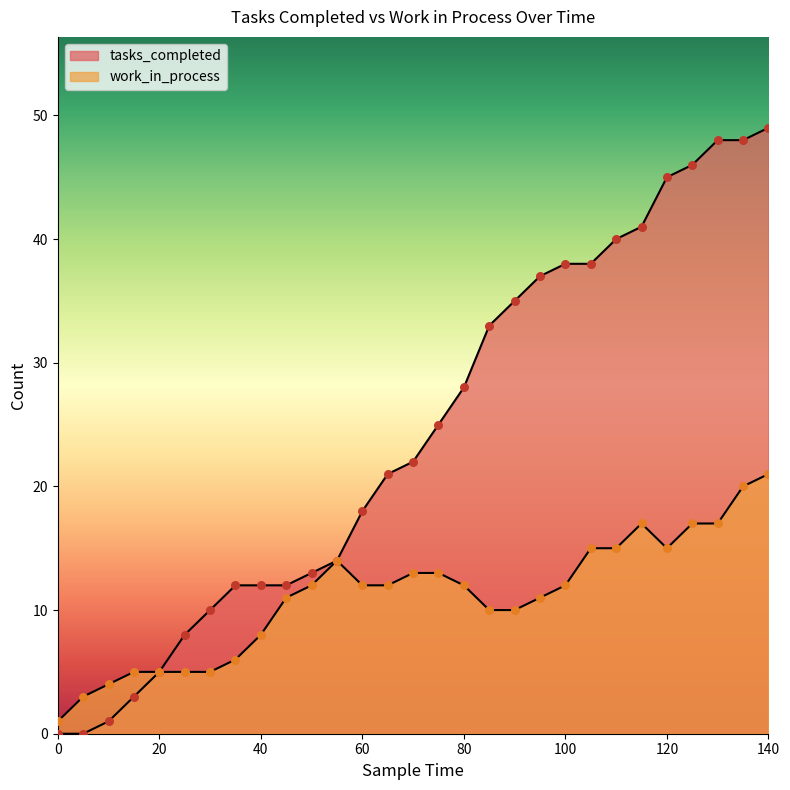

What is the total value across all series at 50?

25